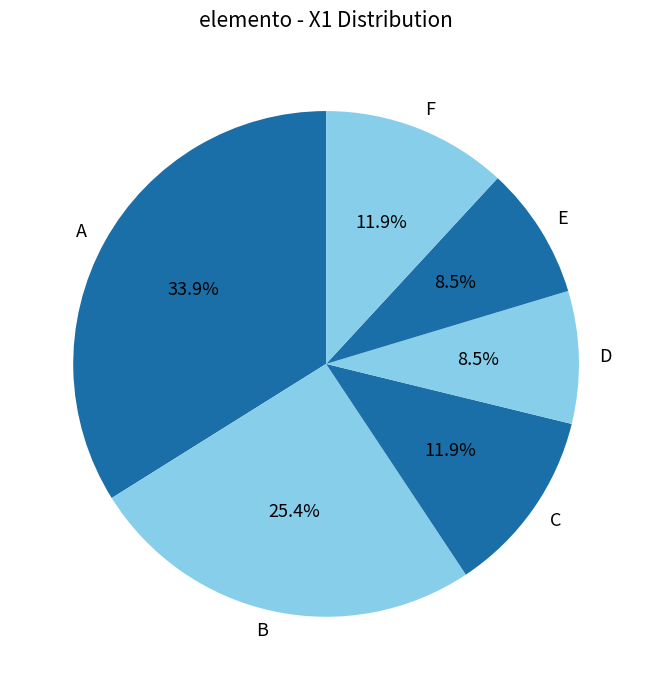

Is there any slice that represents more than half of the pie?

No